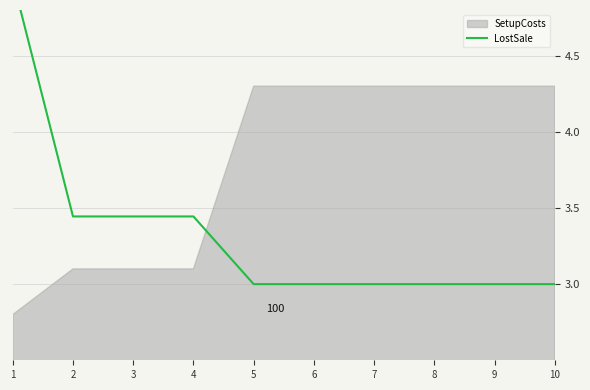

What is the difference between the maximum and minimum values?

2.0